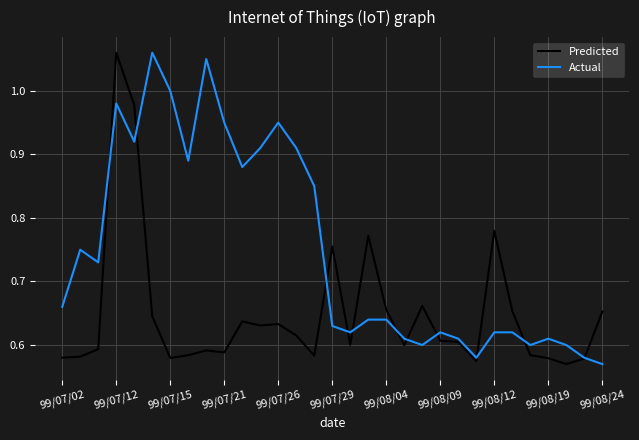

Rank the series by their average value, from lowest to highest.

Predicted, Actual